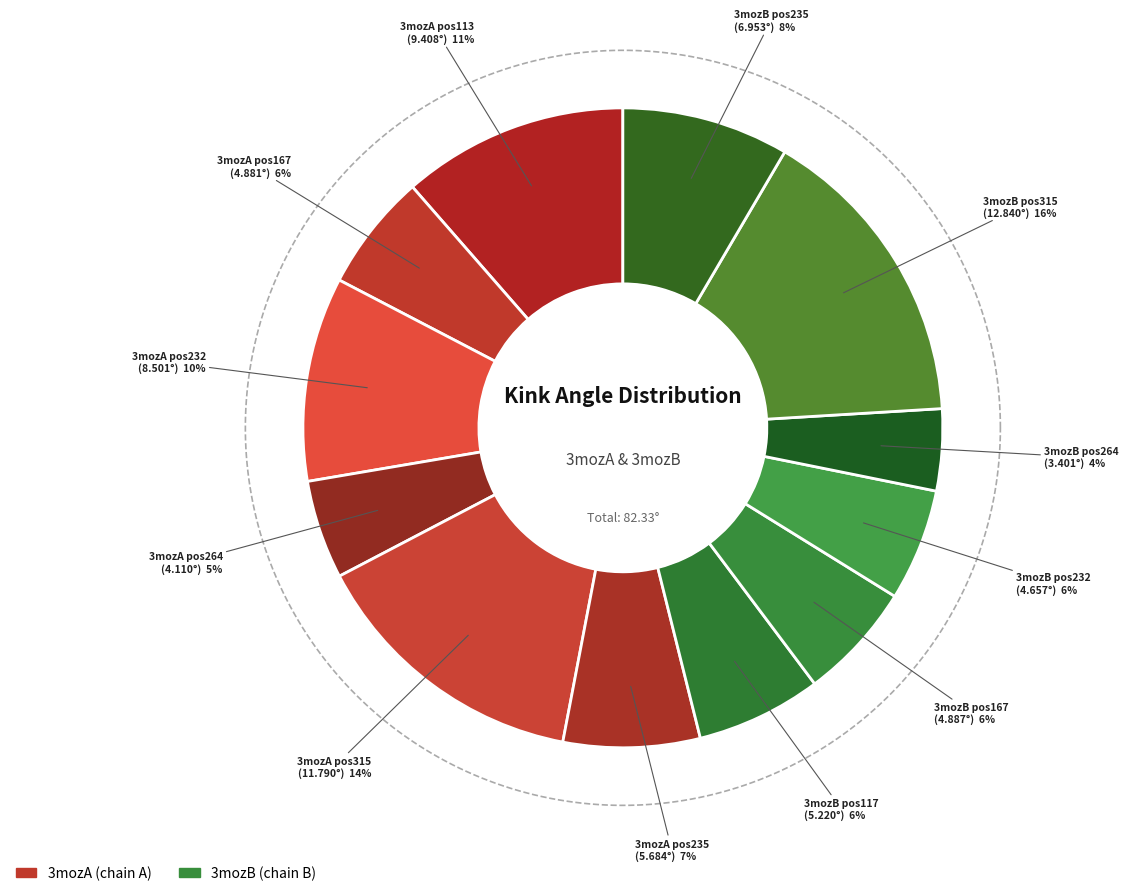

Which slice is the smallest?

3mozB_264